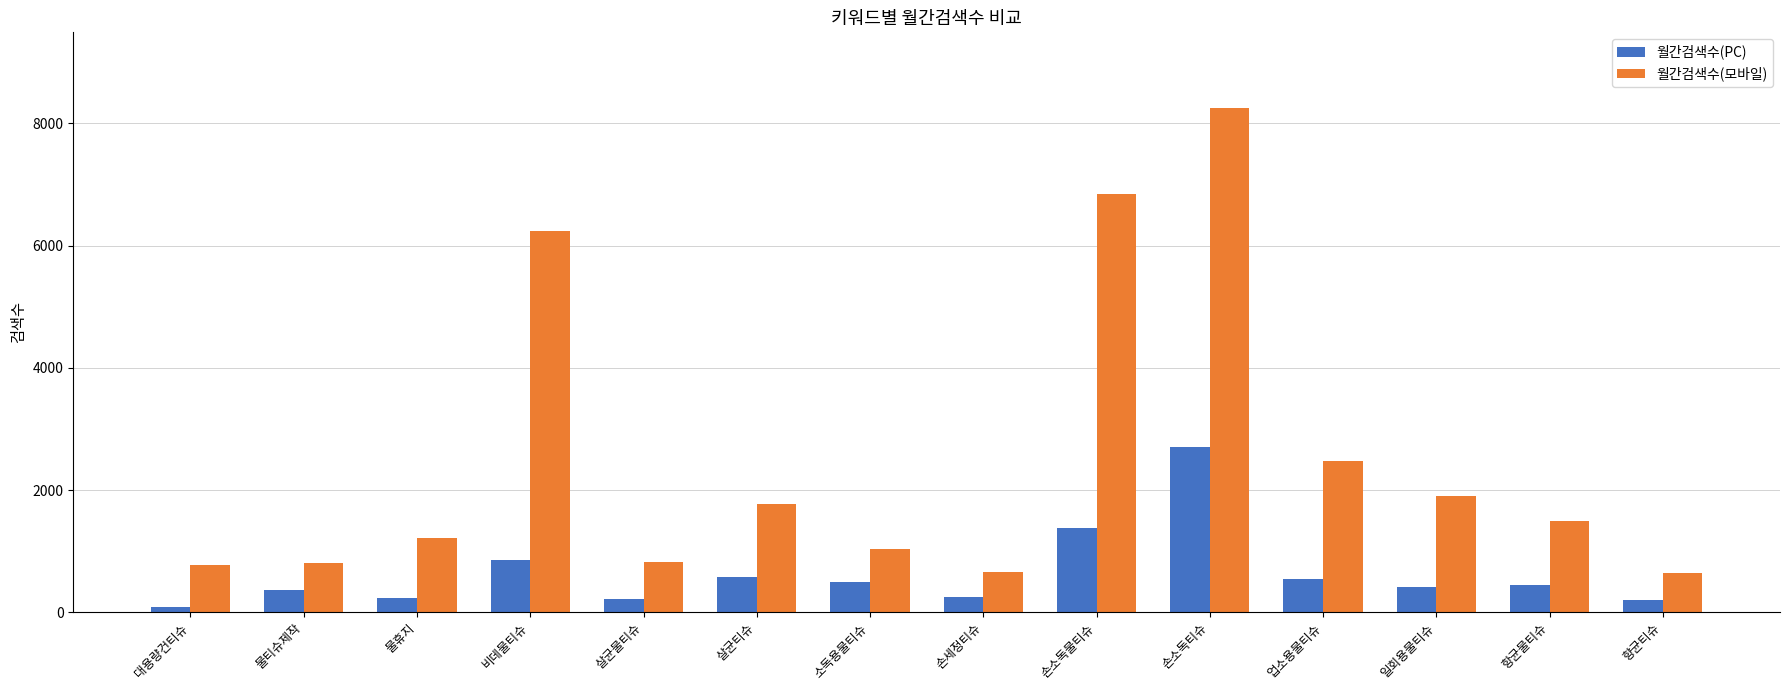

Is it true that 월간검색수(모바일) equals 1490 at 항균물티슈?

True